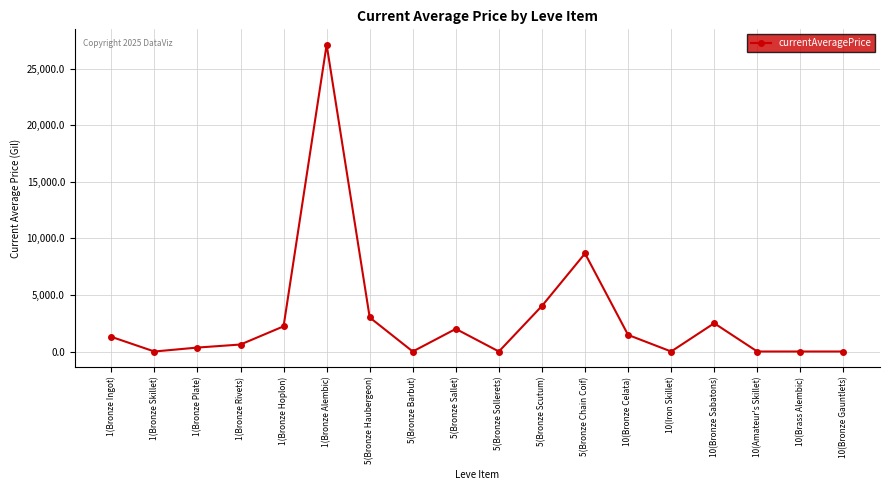

Which has a higher value, 5(Bronze Chain Coif) or 1(Bronze Rivets)?

5(Bronze Chain Coif)